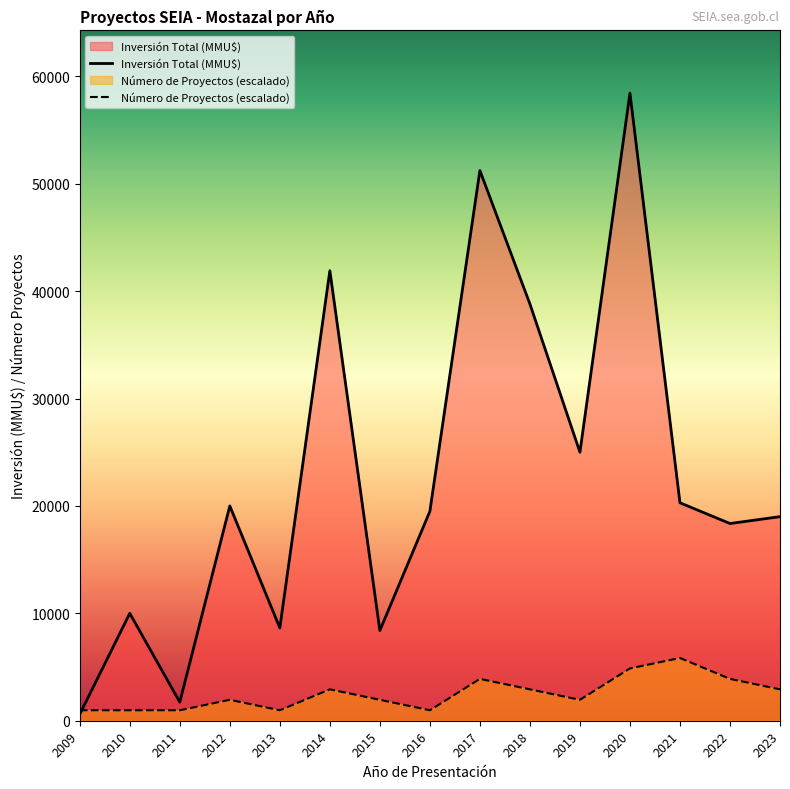

Which label corresponds to the smallest value in the chart?

2009